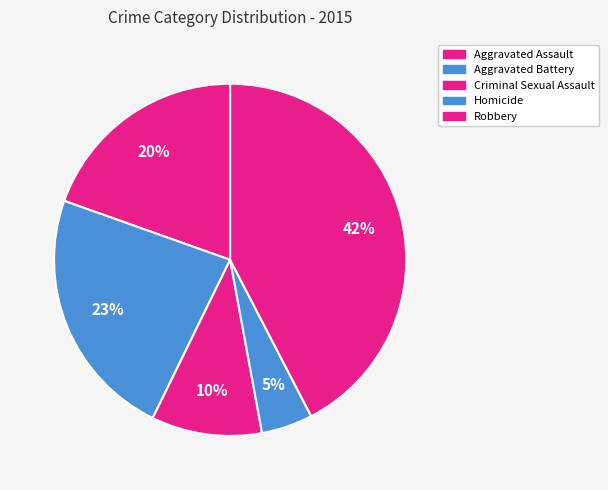

How many segments does this pie chart have?

5